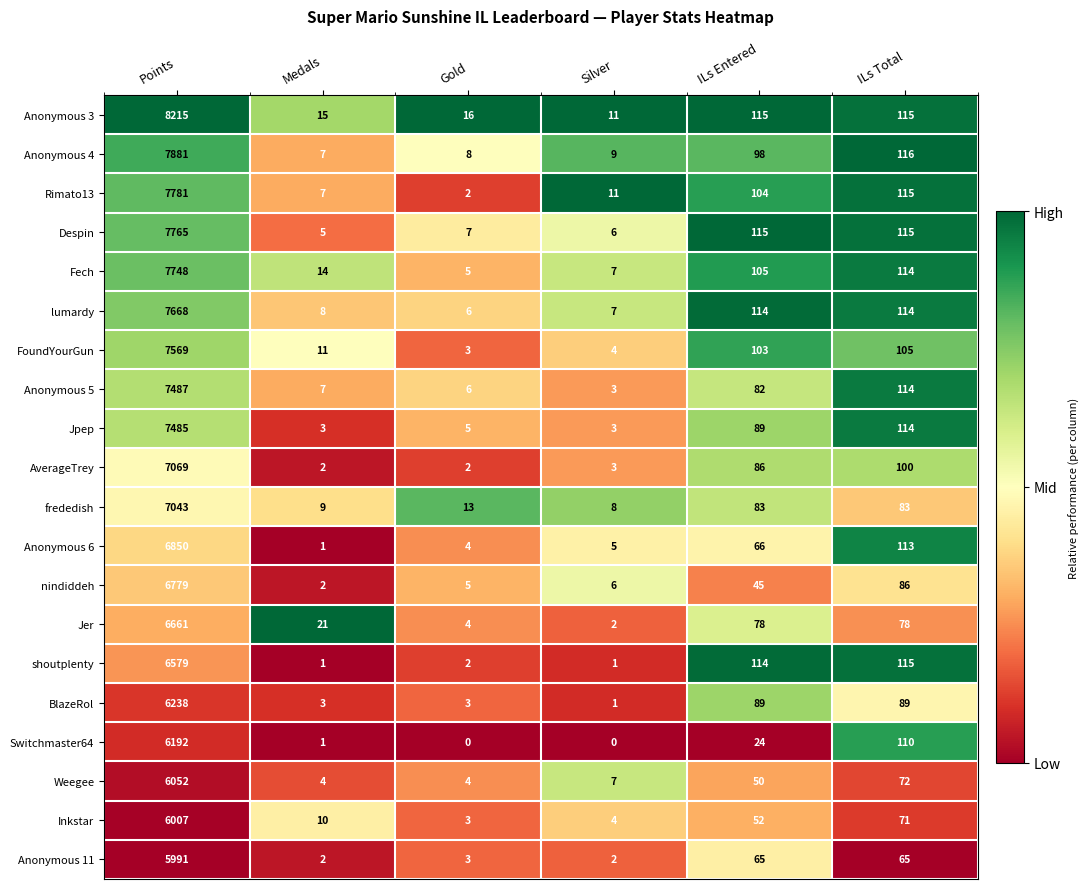

The Anonymous 5 series shows 7 at Medals. True or false?

True